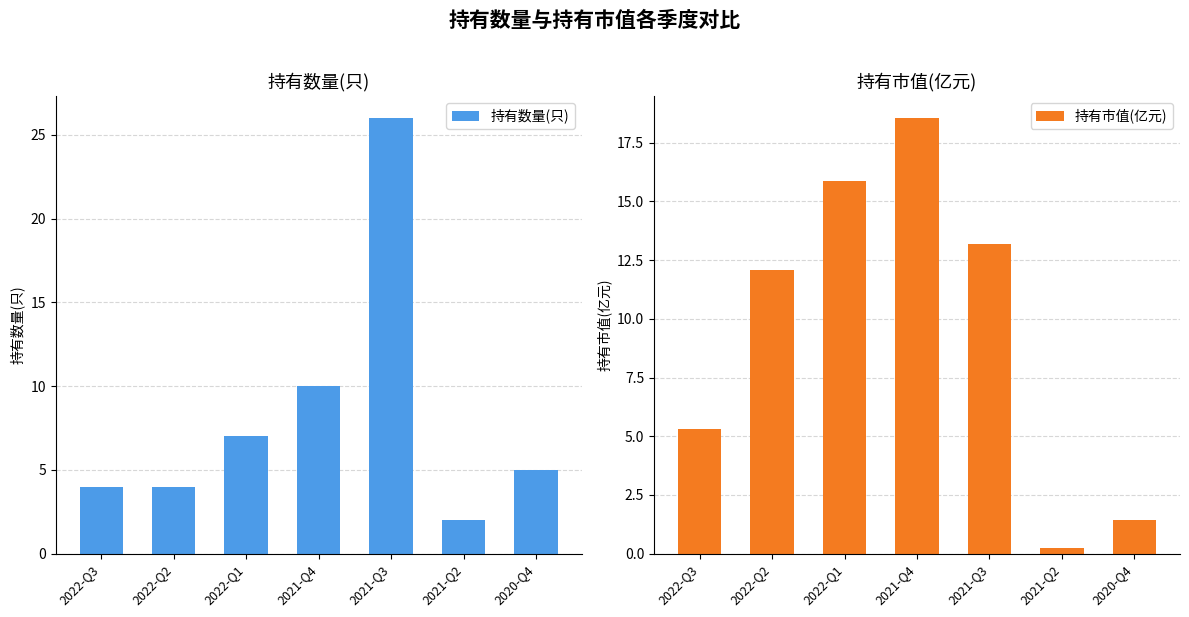

What is the total value across all series at 2021-Q2?

2.2